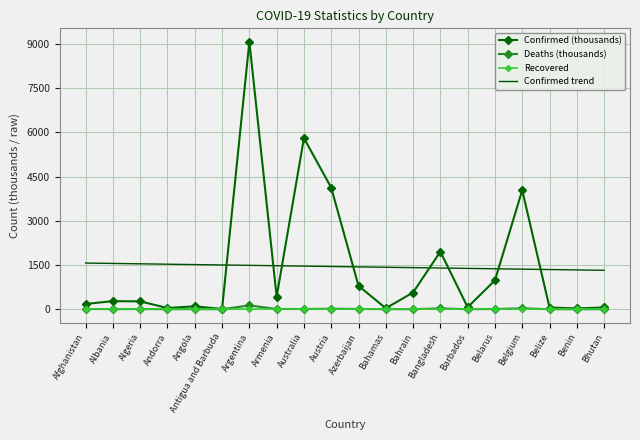

Rank the series by their maximum value, from highest to lowest.

Confirmed (thousands), Confirmed trend, Deaths (thousands), Recovered